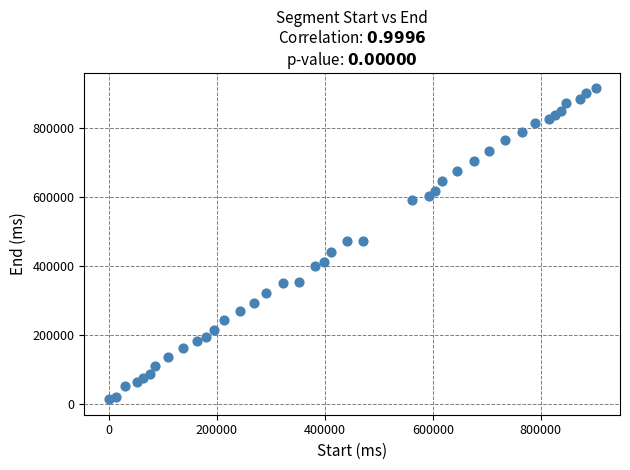

What is the range of X values (max minus min)?

901400